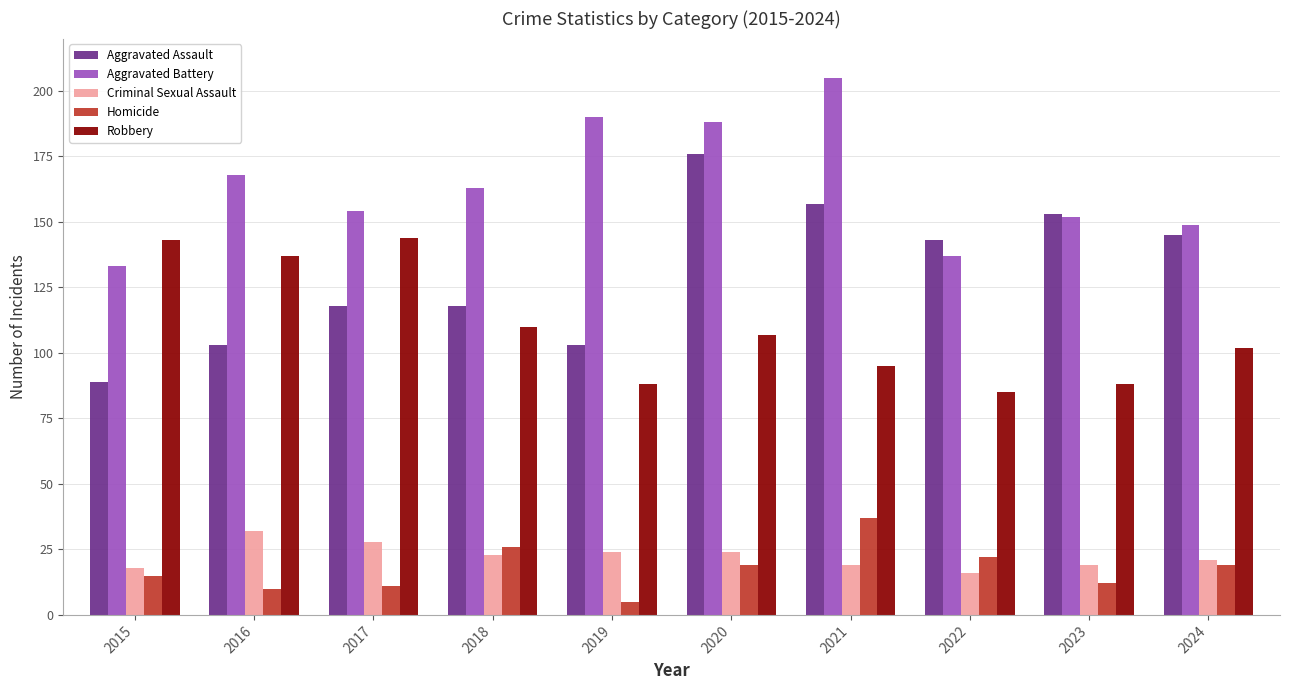

Which series has the widest spread of values?

Aggravated Assault